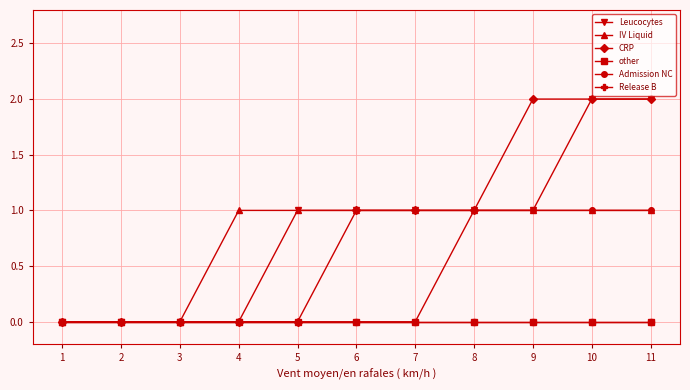

Reading right to left, extract all data points from this chart.

Leucocytes: 2	2	1	1	1	1	1	0	0	0	0
IV Liquid: 1	1	1	1	1	1	1	1	0	0	0
CRP: 2	2	2	1	1	1	0	0	0	0	0
other: 0	0	0	0	0	0	0	0	0	0	0
Admission NC: 1	1	1	1	0	0	0	0	0	0	0
Release B: 0	0	0	0	0	0	0	0	0	0	0